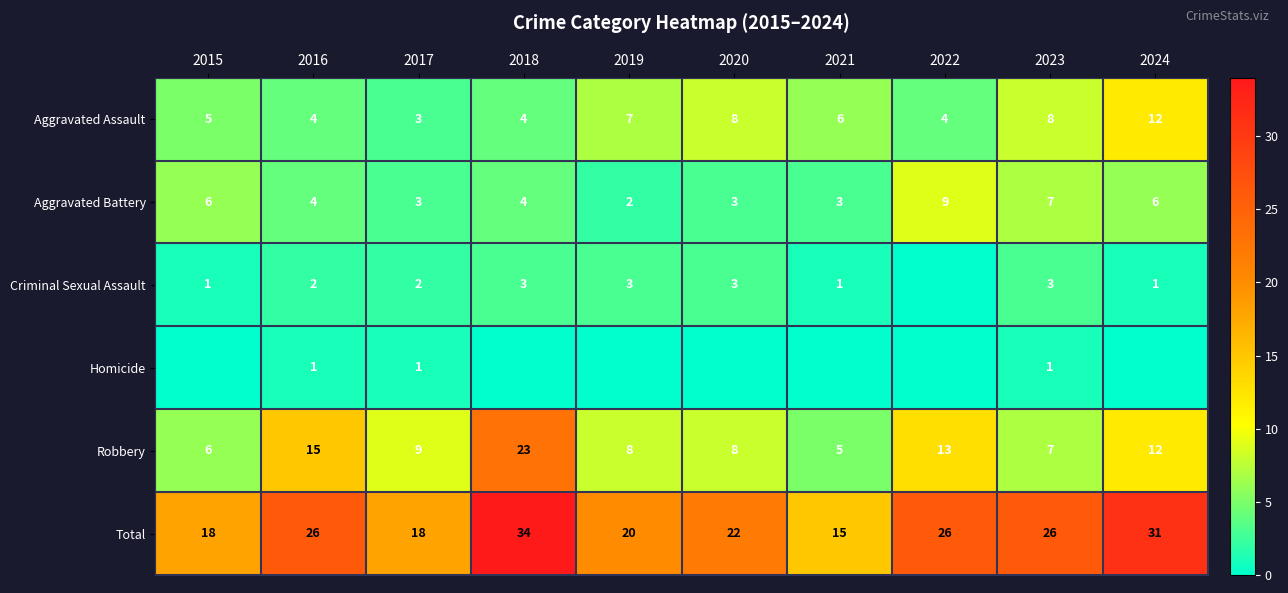

What is the difference between the highest and lowest values at 2017?

17